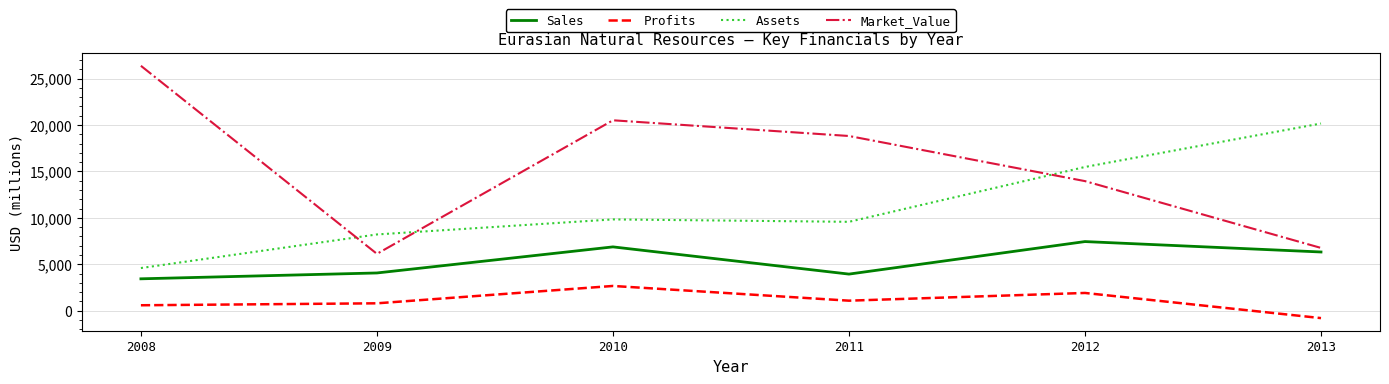

What is the minimum value shown in the chart?

-804.0